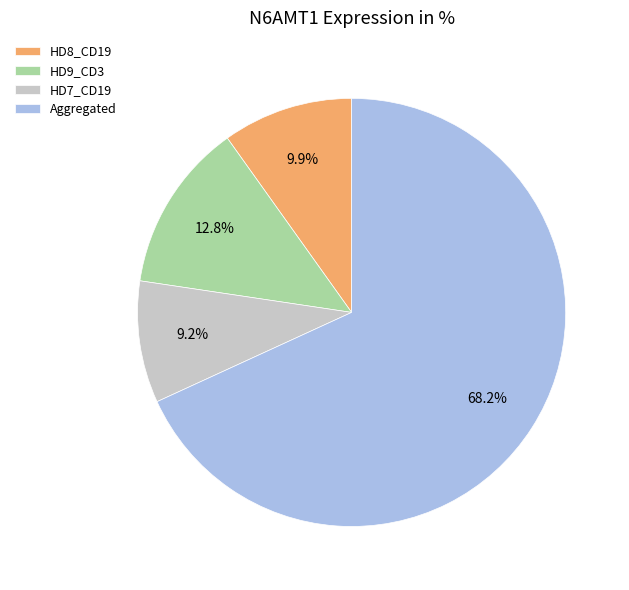

What is the largest slice in the pie chart?

Aggregated